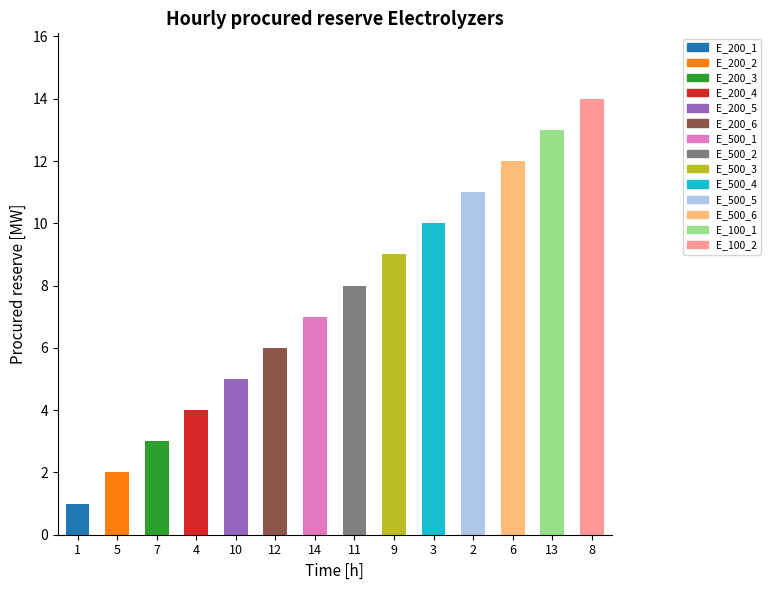

How many values are below 8?

7